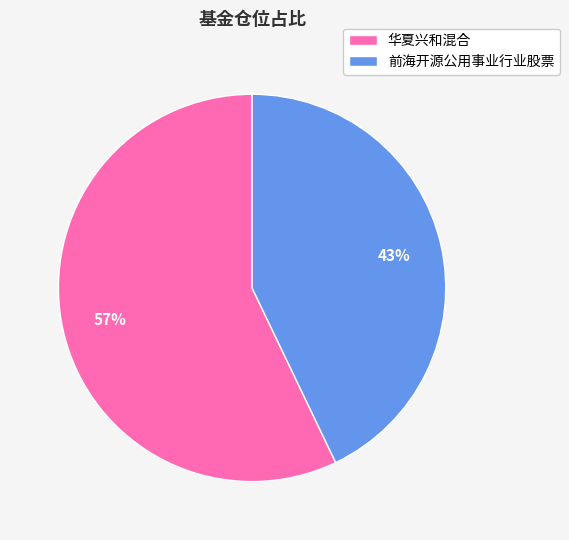

True or false: 前海开源公用事业行业股票 accounts for 55% of the total.

False